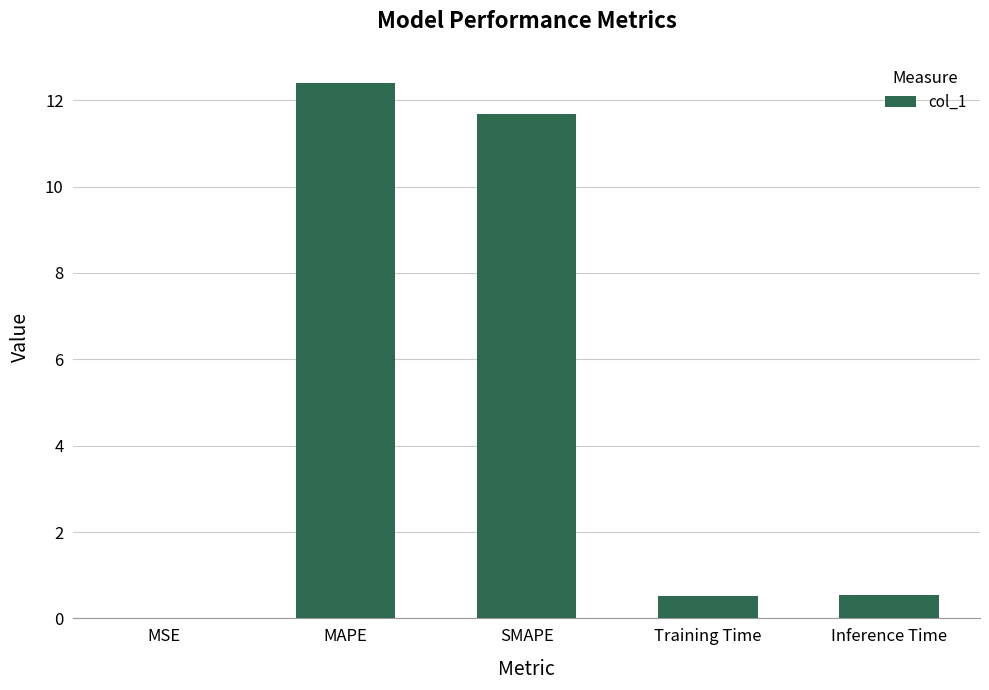

The chart shows a value of 17.6 at SMAPE. True or false?

False